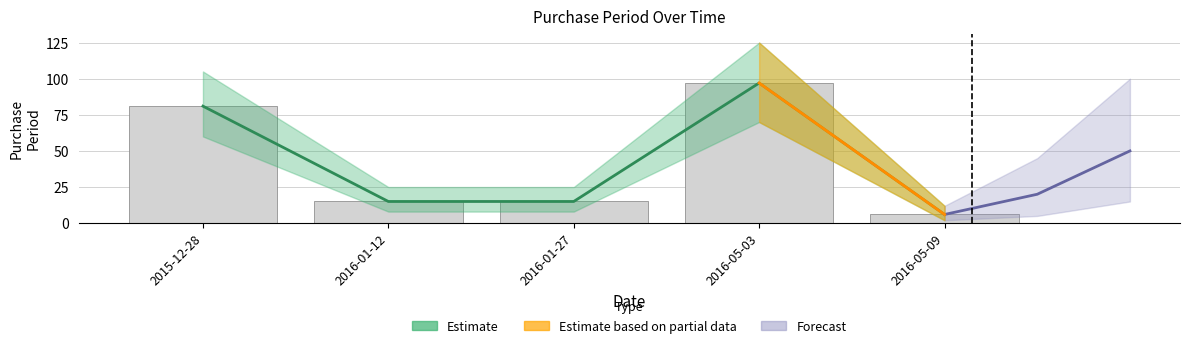

Where is the data nearest to the value 51?

2015-12-28